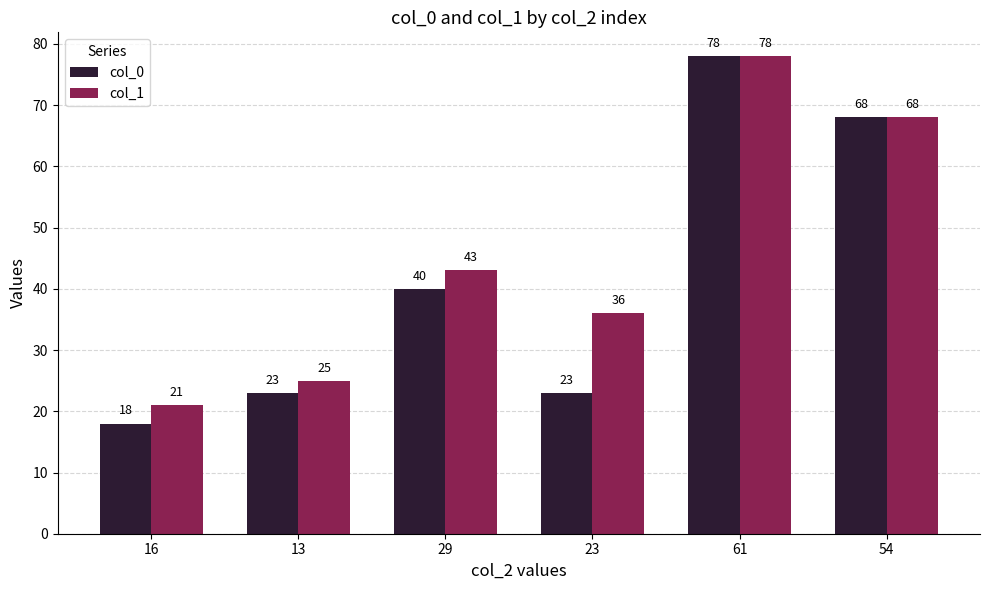

Where is col_0 nearest to the value 48?

29